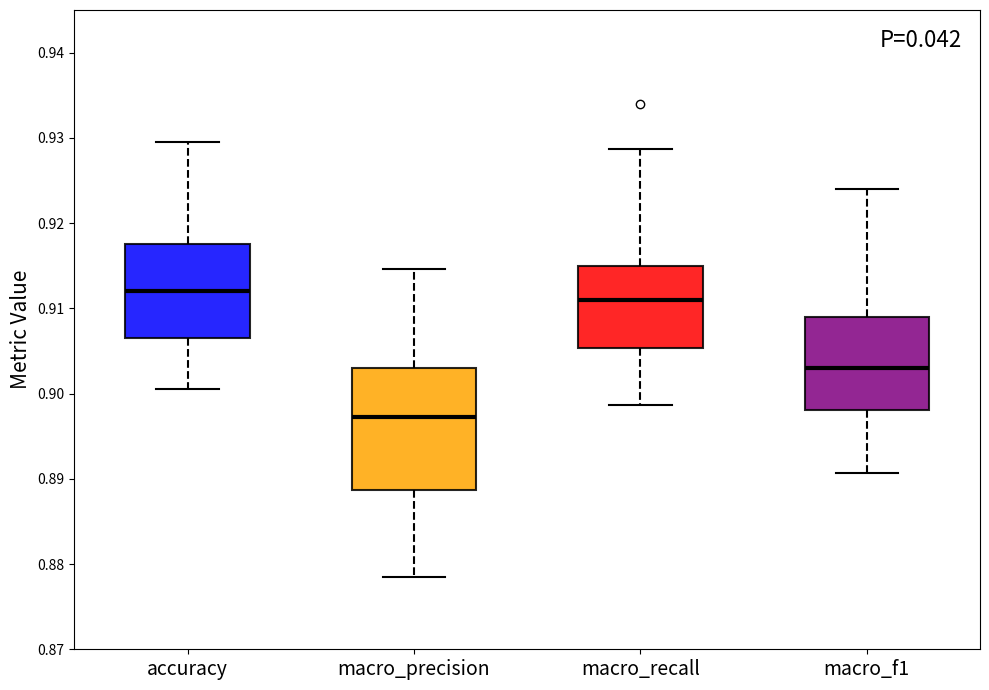

Reading left to right, transcribe this box plot: for each box, give where its median line is, the range the box spans, and where its two whiskers end, as read against the y-axis. The values are not printed on the chart, so give them approximately, as read against the axis.

accuracy: median 0.912, box 0.907 to 0.918, whiskers 0.901 to 0.930
macro_precision: median 0.897, box 0.889 to 0.903, whiskers 0.878 to 0.915
macro_recall: median 0.911, box 0.905 to 0.915, whiskers 0.899 to 0.929
macro_f1: median 0.903, box 0.898 to 0.909, whiskers 0.891 to 0.924